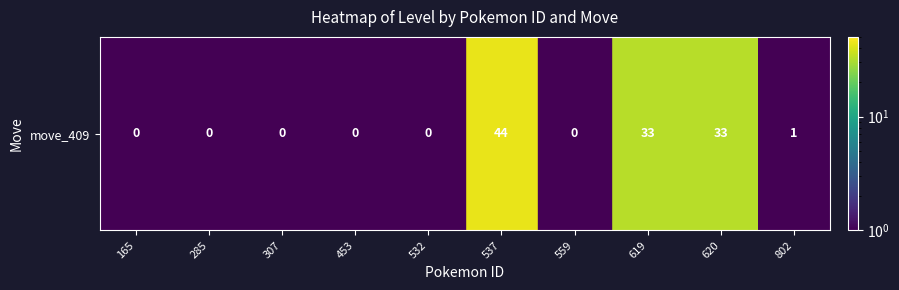

Which label corresponds to the largest value in the chart?

537